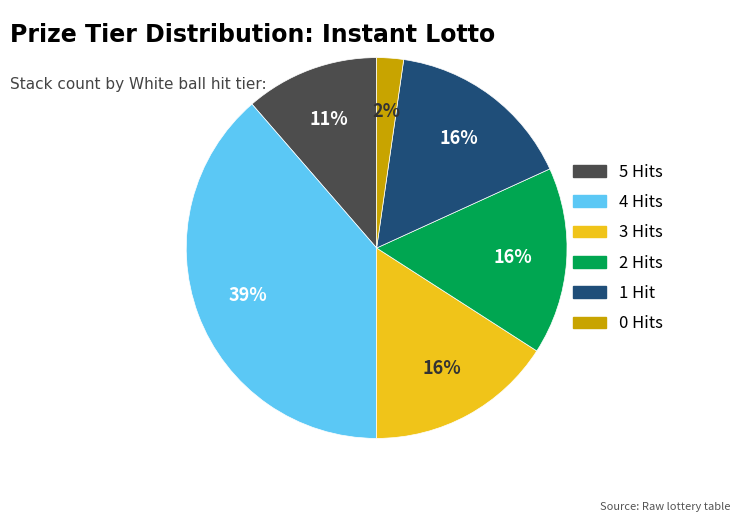

Is there any slice that represents more than half of the pie?

No